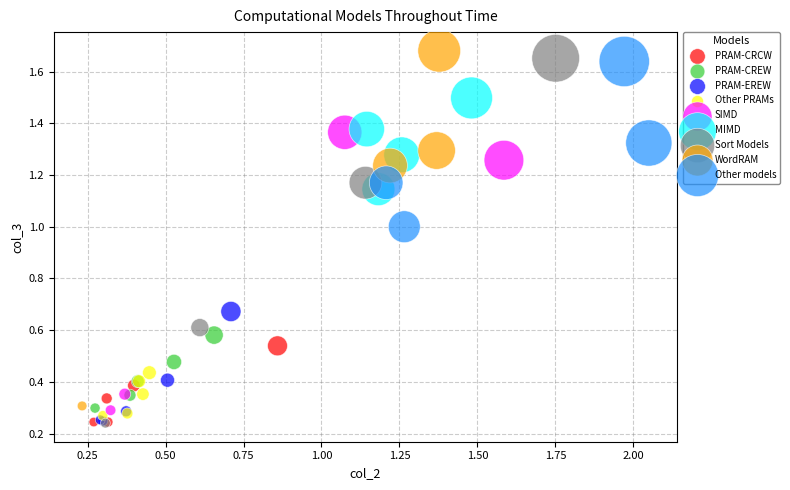

What are all the series names shown in the legend?

PRAM-CRCW, PRAM-CREW, PRAM-EREW, Other PRAMs, SIMD, MIMD, Sort Models, WordRAM, Other models